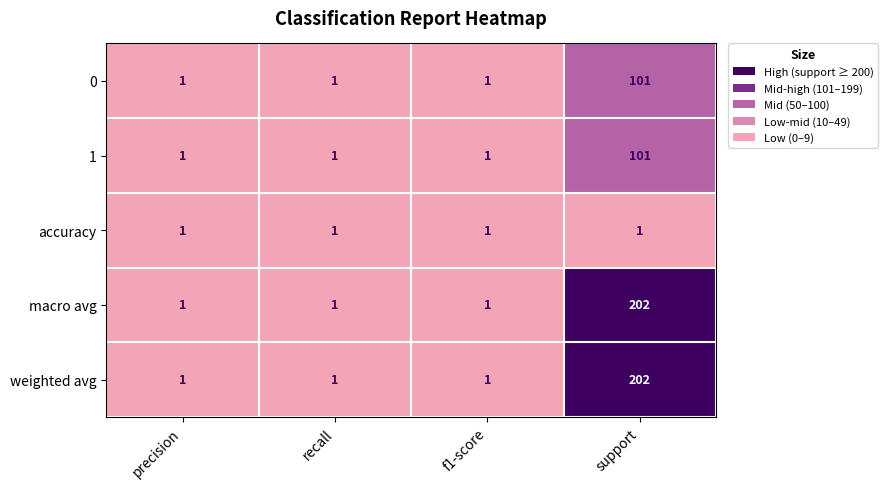

How many data points does each series have?

4